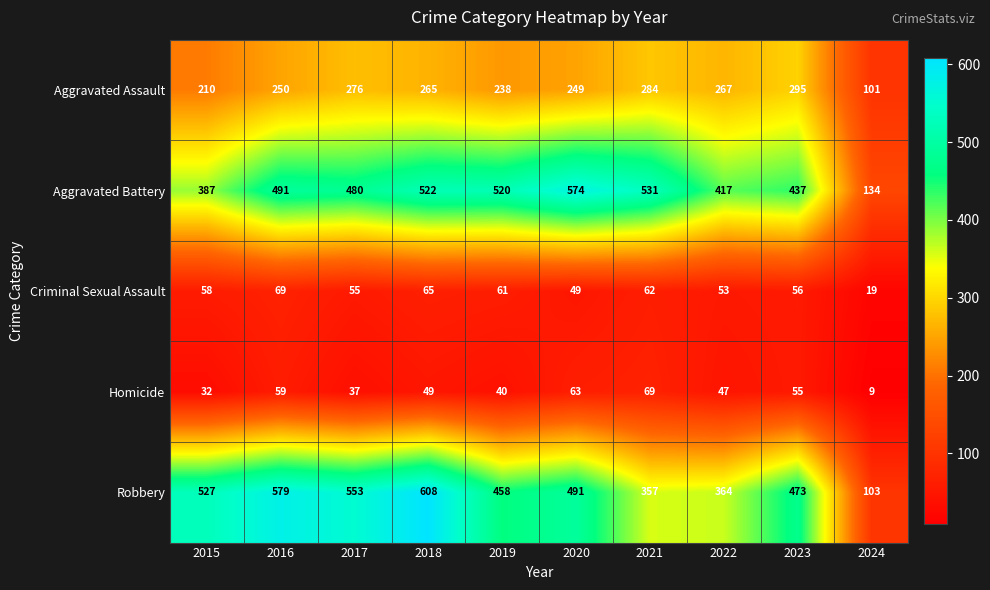

What is the sum of all Robbery values?

4513